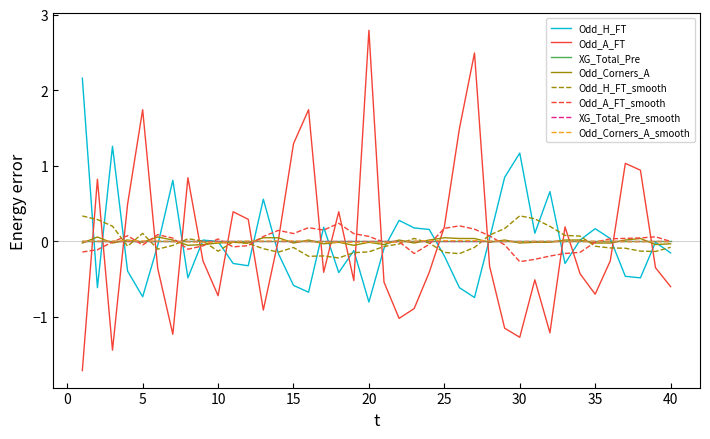

Is this an area chart (filled region under the line)?

No